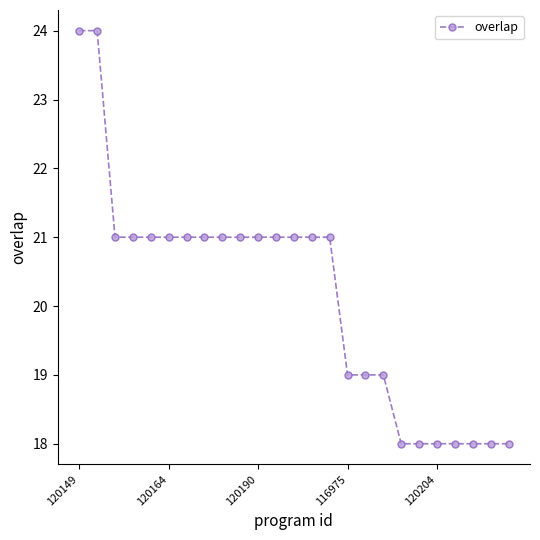

What is the difference between the maximum and minimum values?

6